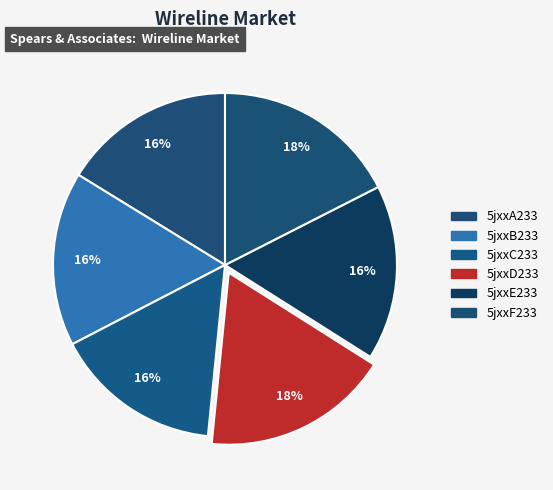

Which slice is the smallest?

5jxxC233